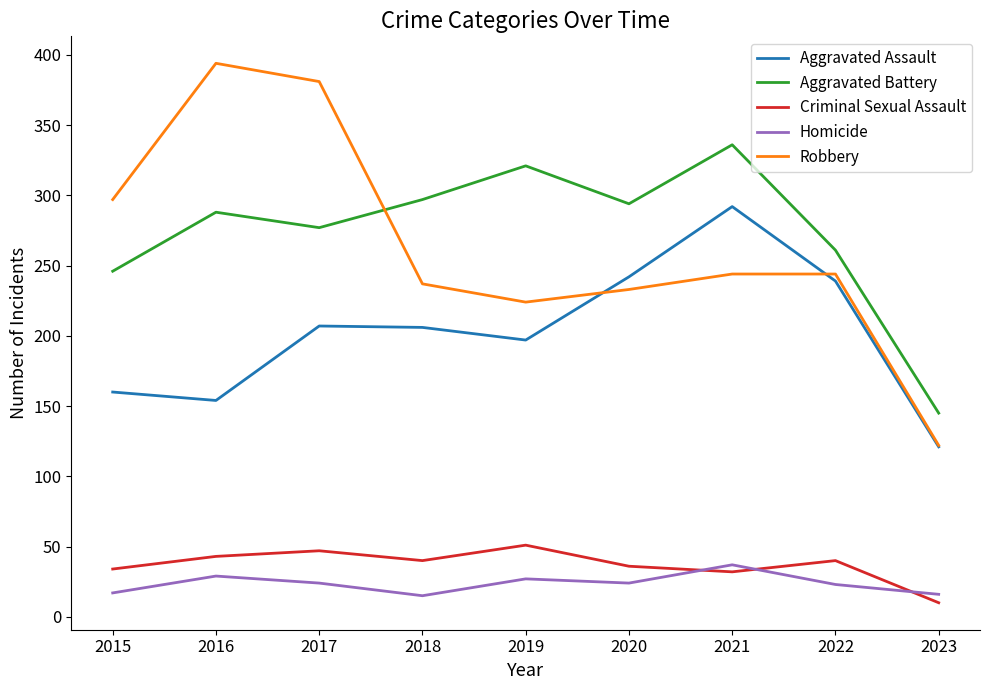

Is it true that Aggravated Battery equals 261 at 2022?

True